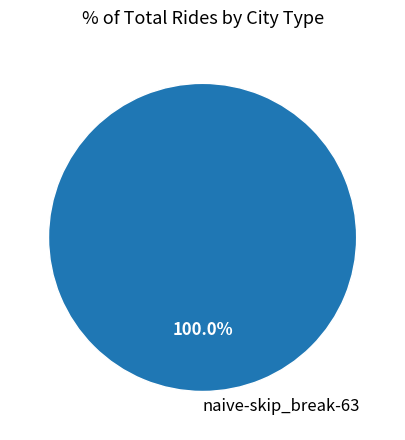

Rank the categories by value from highest to lowest.

naive-skip_break-63